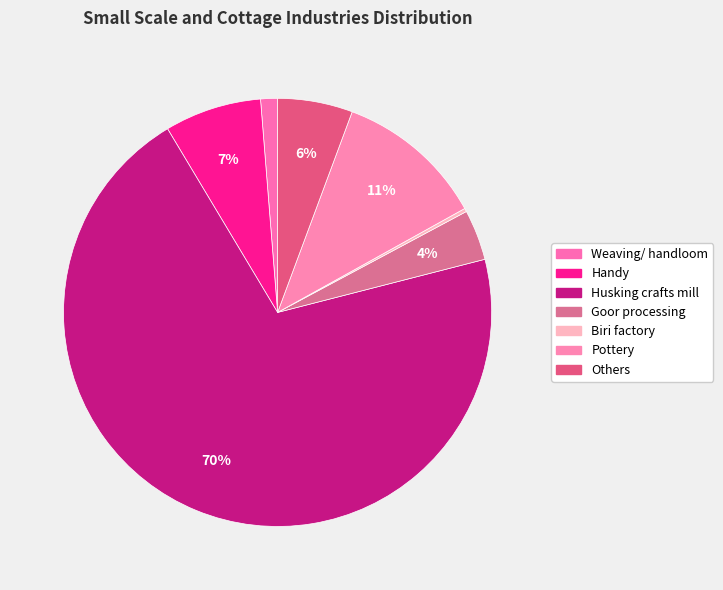

Does any single category account for the majority?

Yes